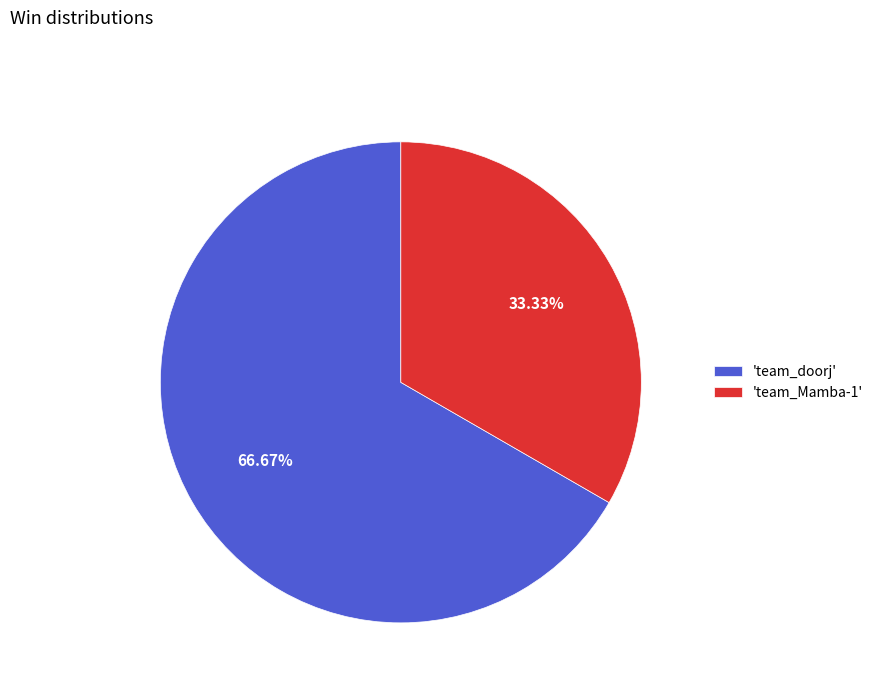

Rank the categories by value from highest to lowest.

'team_doorj', 'team_Mamba-1'